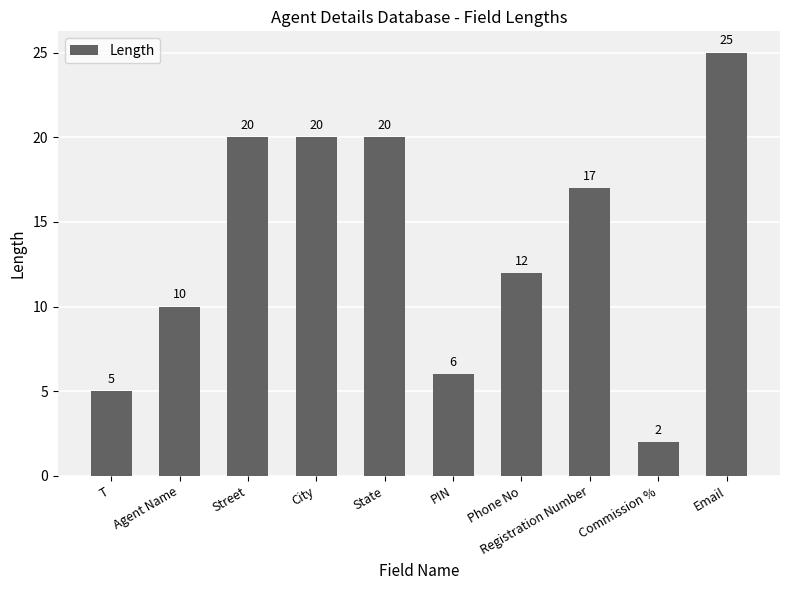

Approximately how many times larger is the value at T compared to Agent Name?

0.5